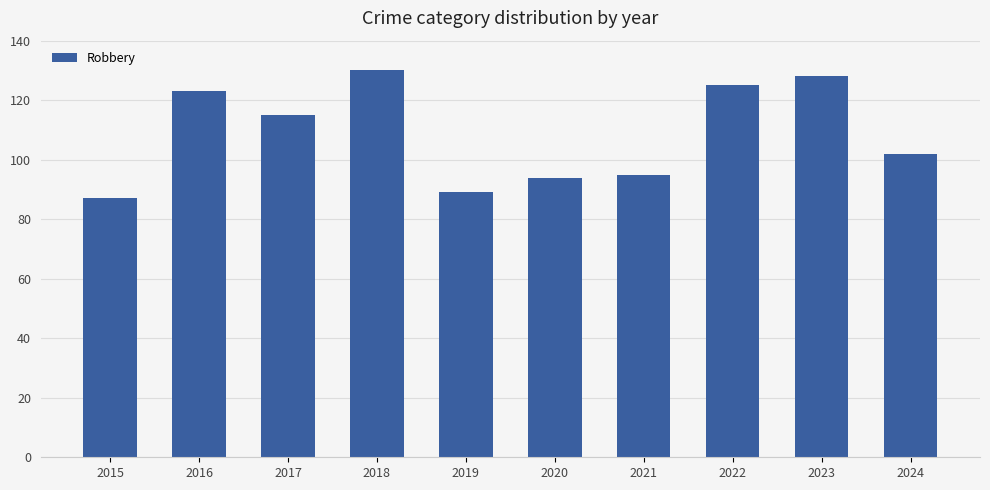

Reading right to left, list all the values displayed in this chart.

102	128	125	95	94	89	130	115	123	87